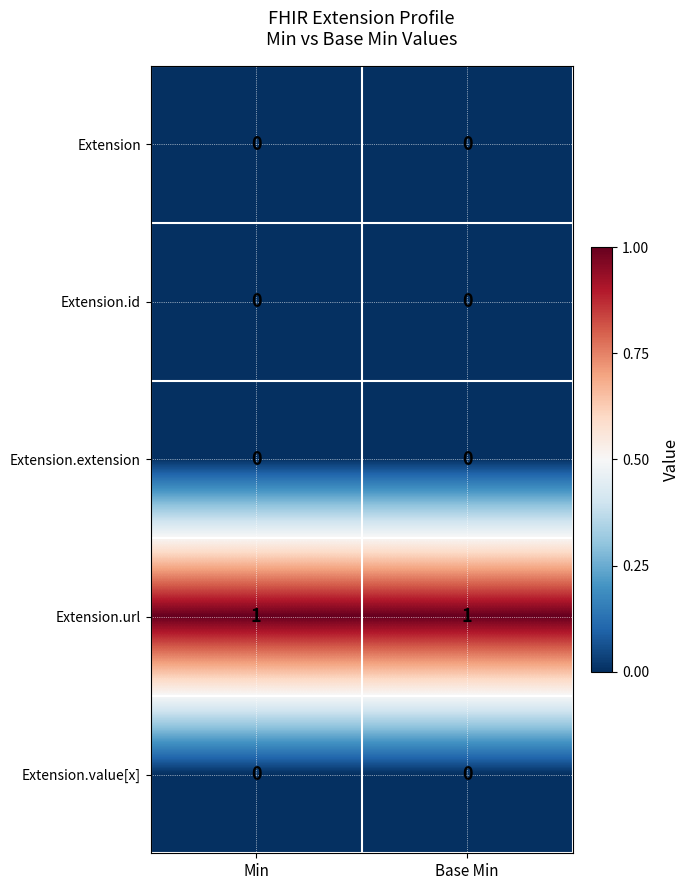

How many categories are shown in the chart?

2